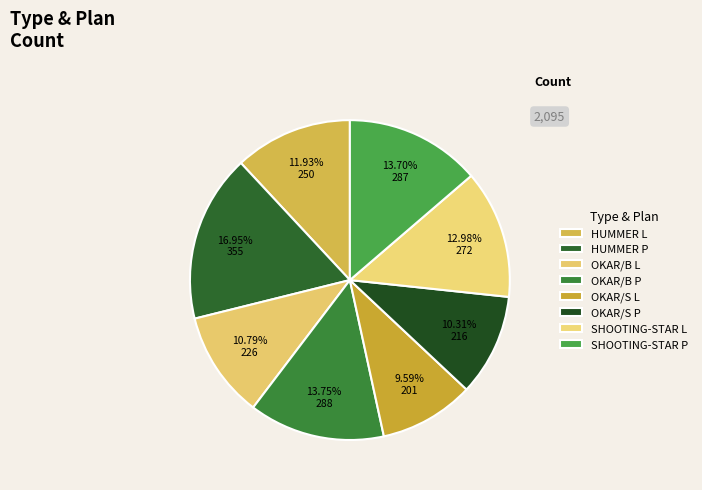

To the nearest percent, what is the difference between the largest and smallest slice percentages?

7%